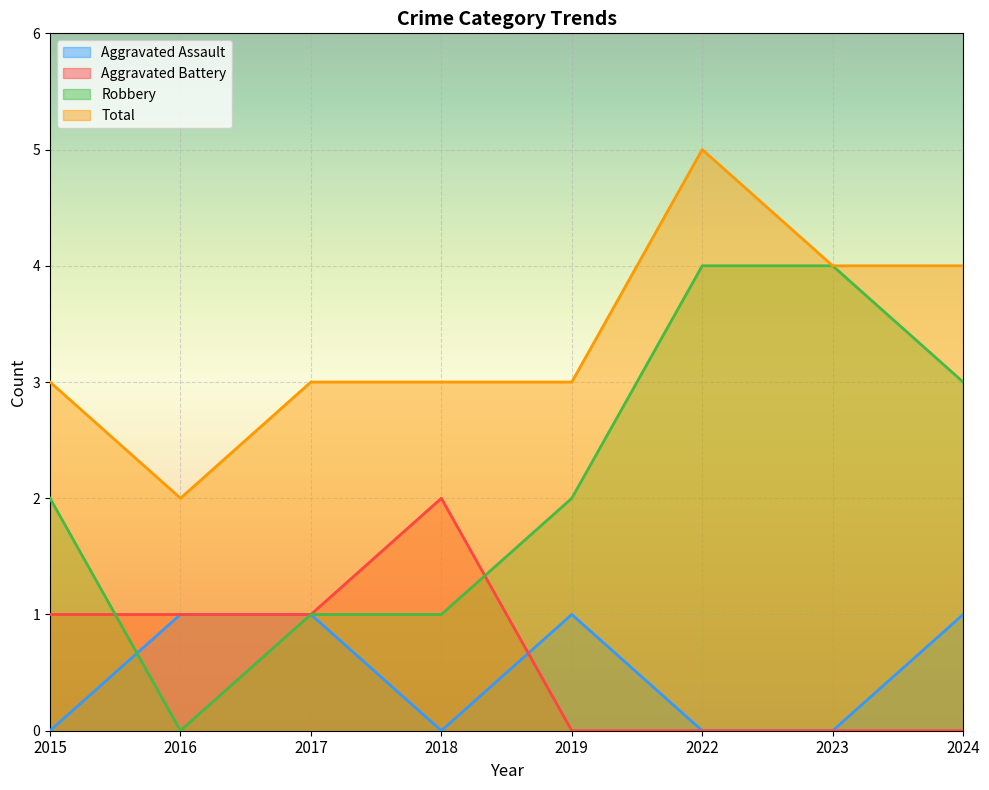

What is the difference between the maximum and second lowest values in the Aggravated Battery series?

2